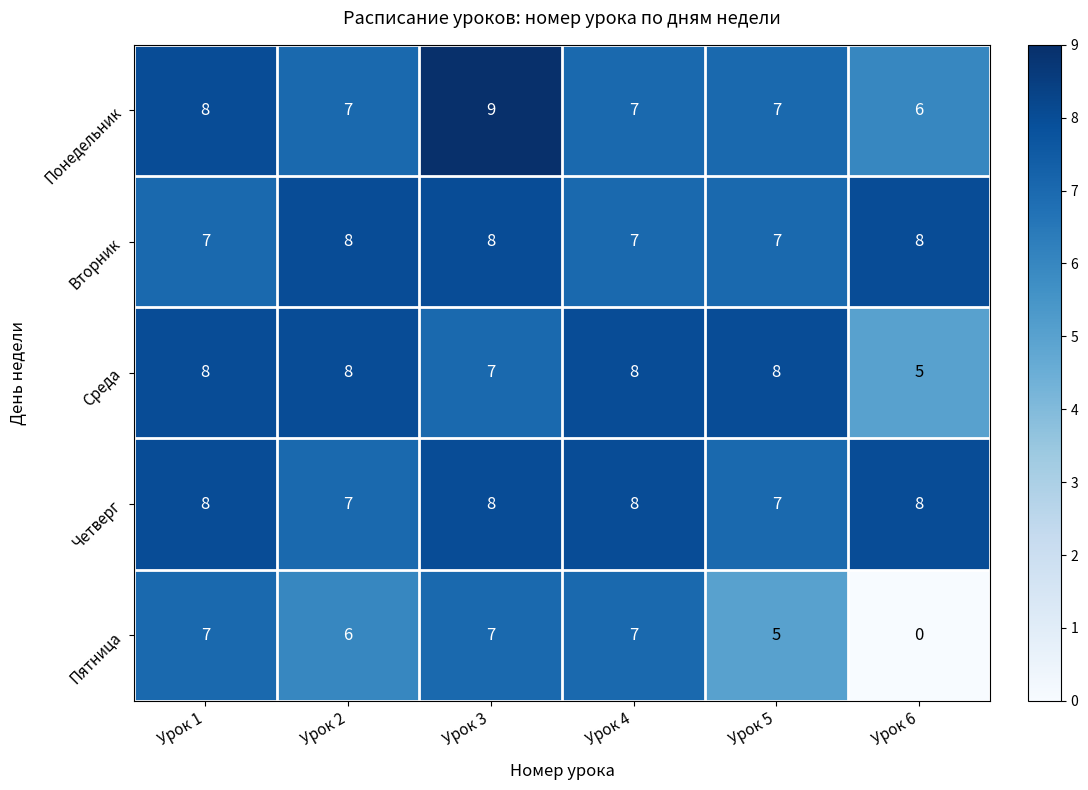

True or false: Вторник has a value of 8 at Урок 2.

True